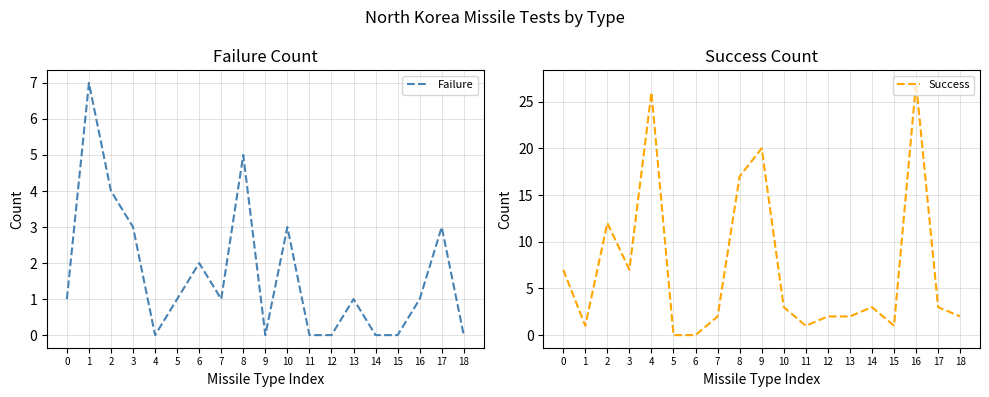

How many distinct data groups are displayed?

2